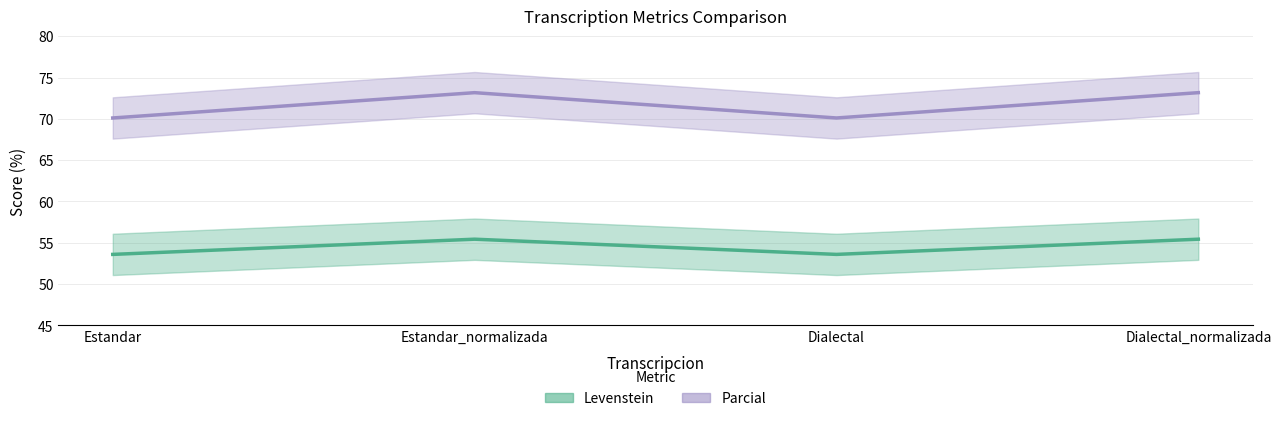

Which series changed the most between Estandar_normalizada and Dialectal?

Parcial